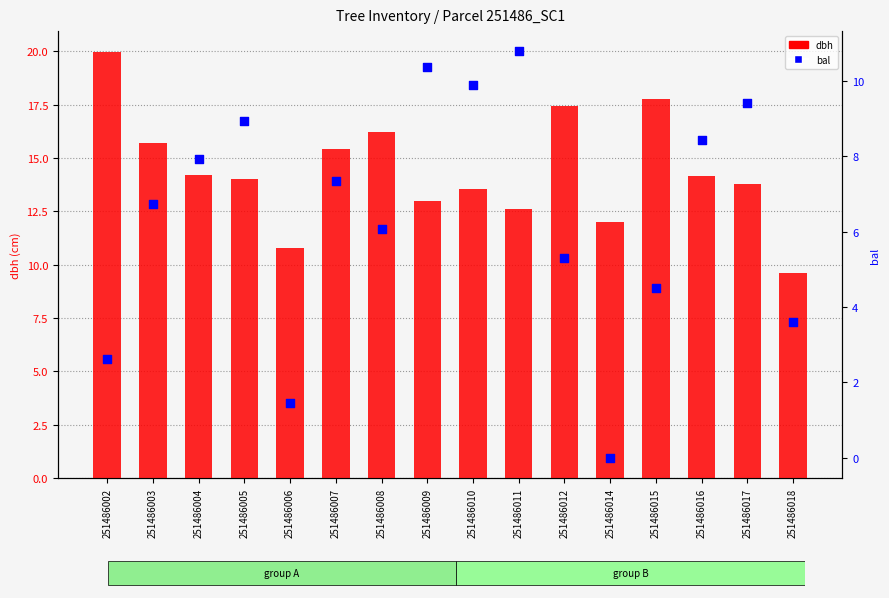

Which series reaches the maximum Y coordinate?

dbh